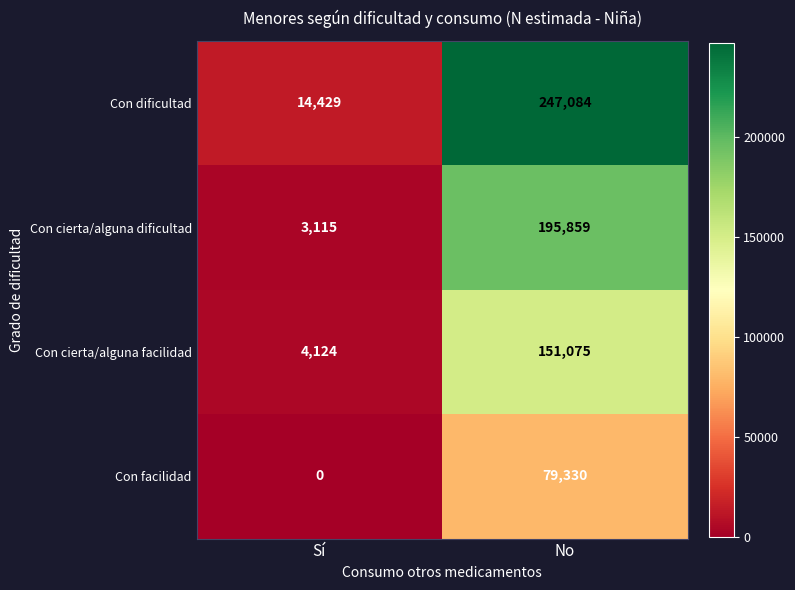

Is the value of Con facilidad at No greater than the value of Con cierta/alguna facilidad at Sí?

Yes